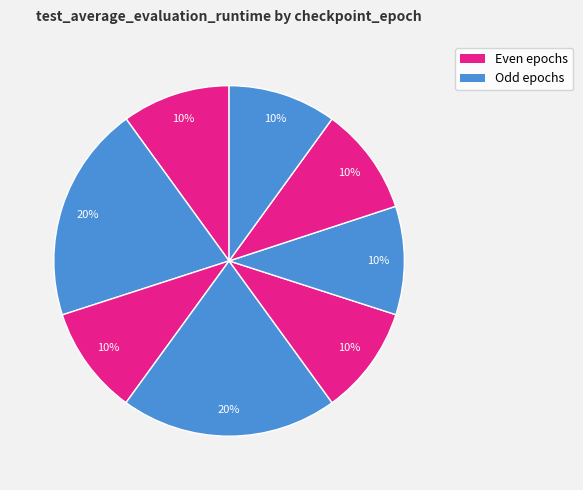

Is there any slice that represents more than half of the pie?

No